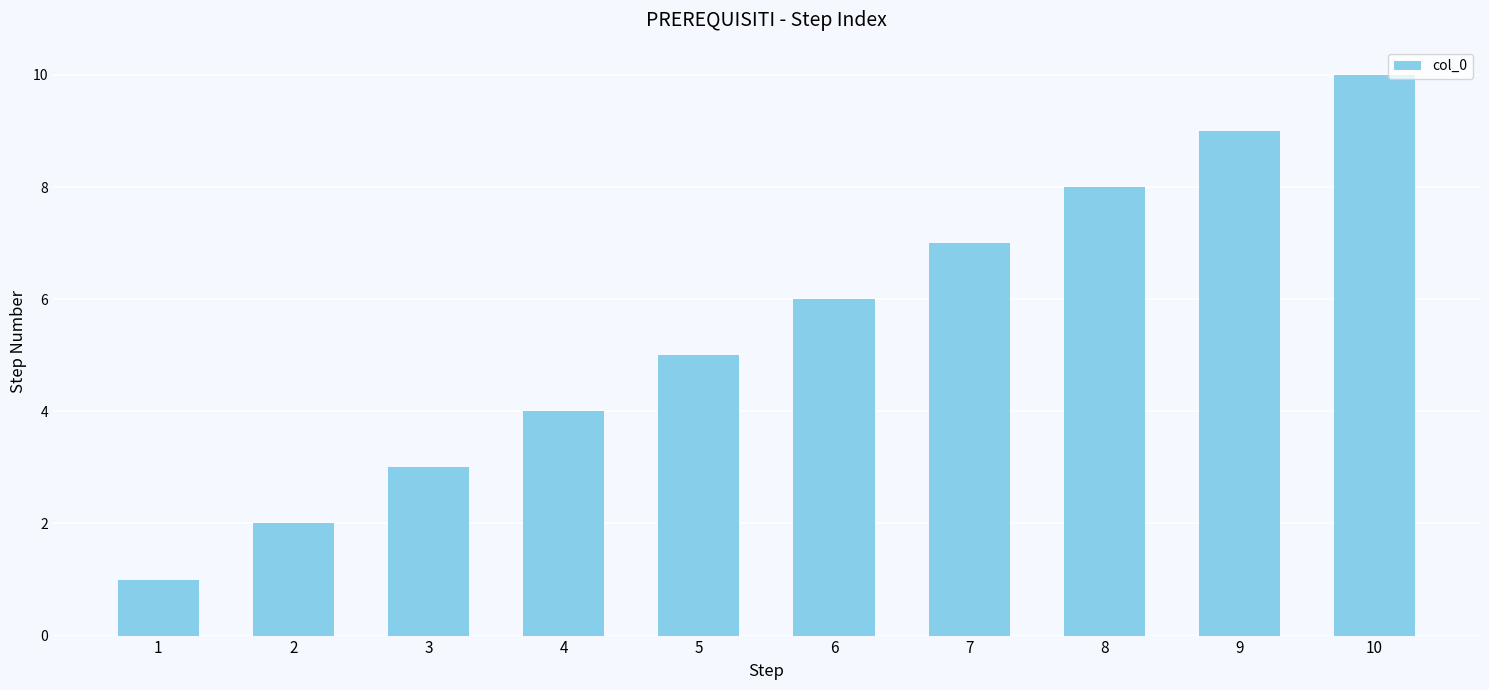

What is the change in value from 4 to 5?

+1